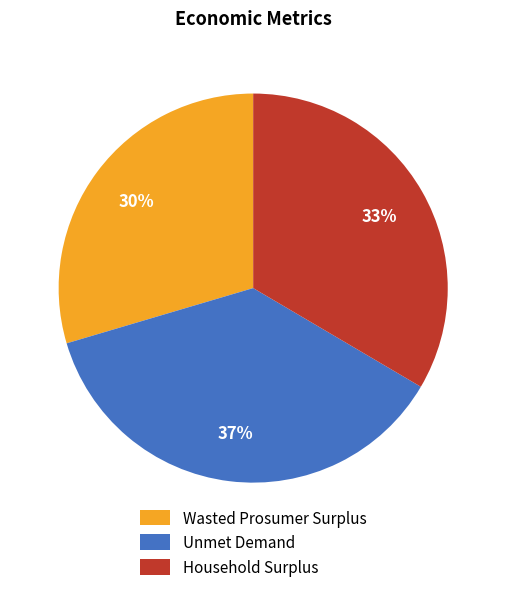

What percentage is the Household Surplus slice, to the nearest percent?

33%